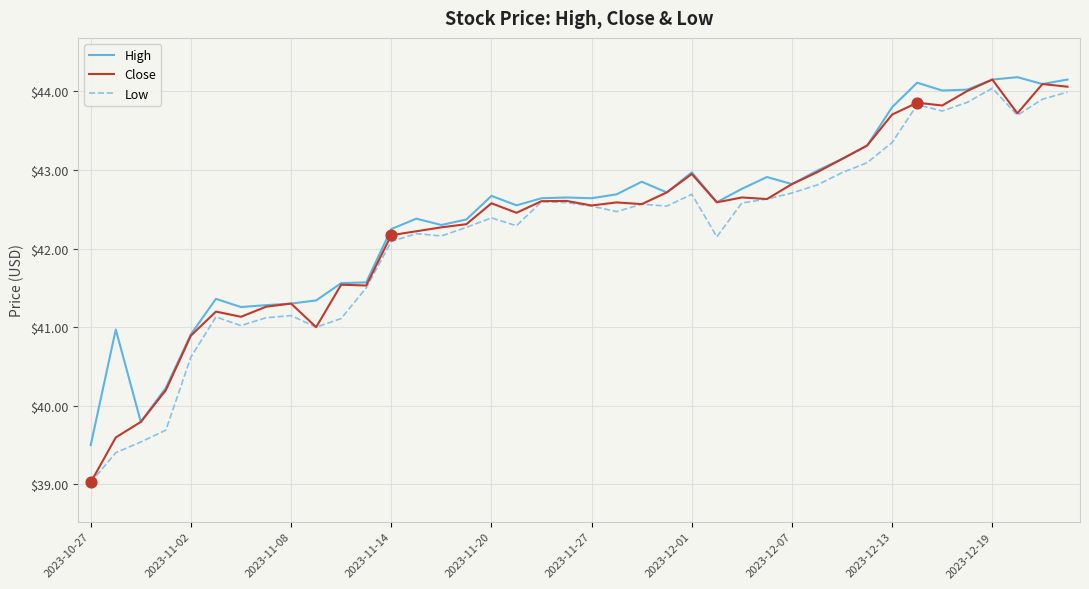

Which series has the widest spread of values?

Close